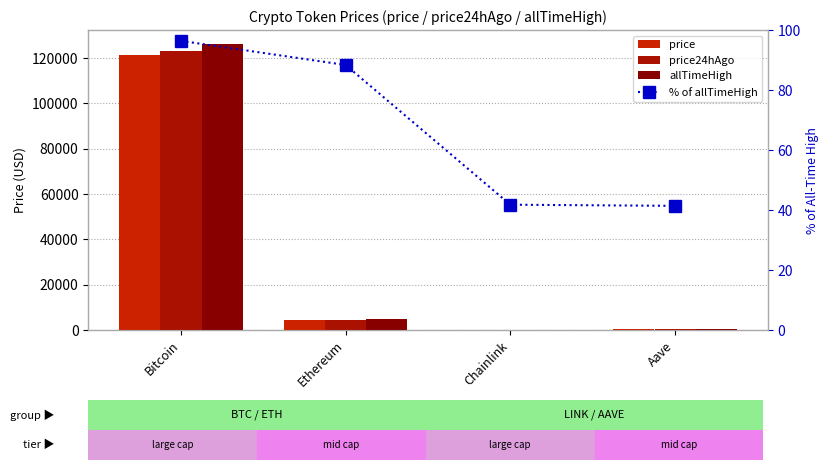

What is the label of the 1st bar from the right?

Aave